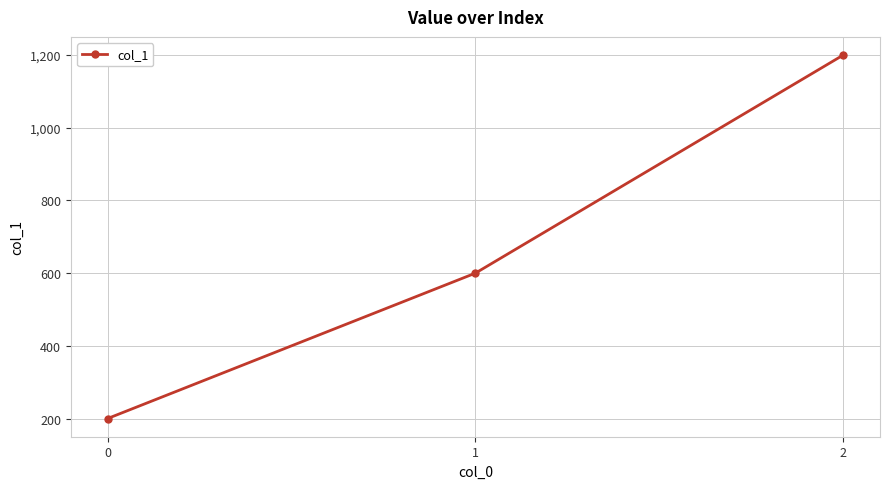

Approximately how many times larger is the value at 2 compared to 1?

2.0